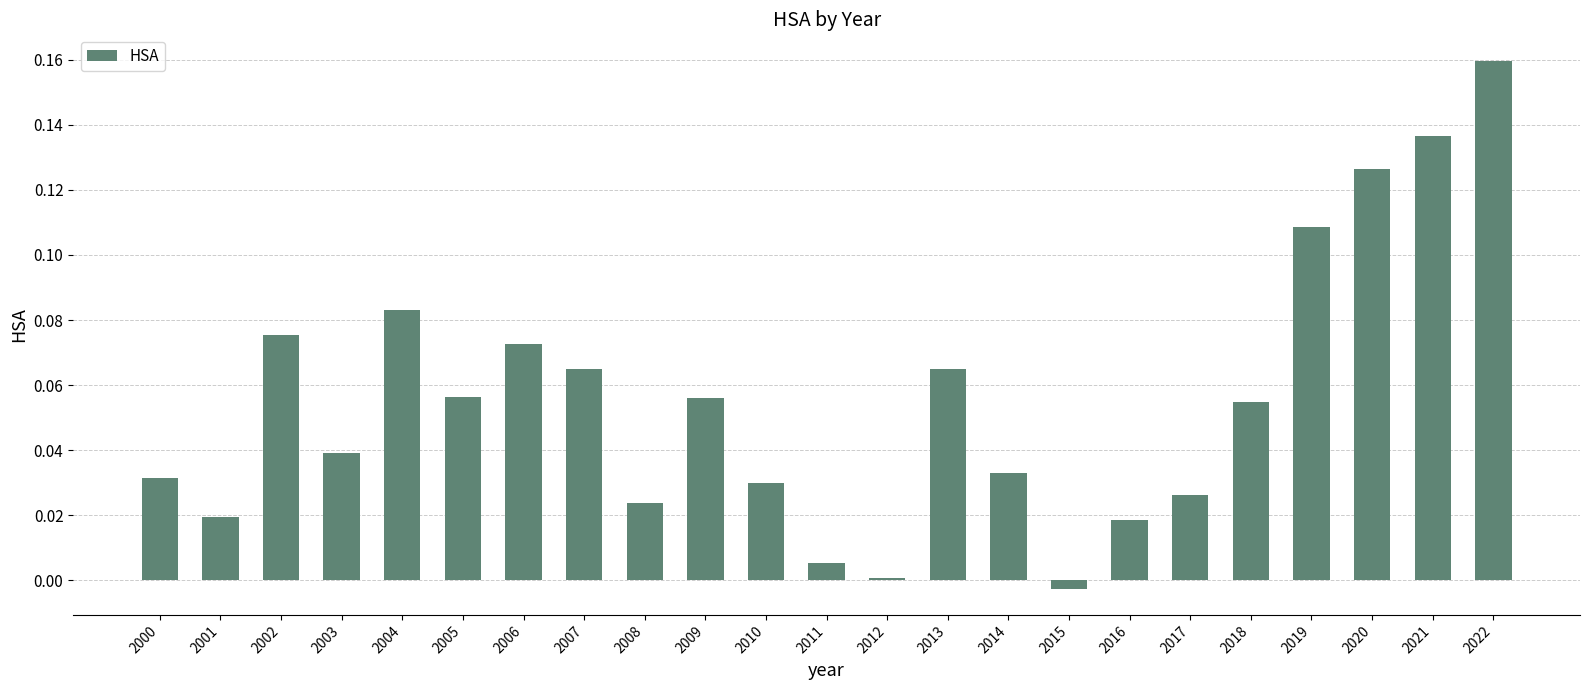

What is the change in value from 2012 to 2013?

+0.1